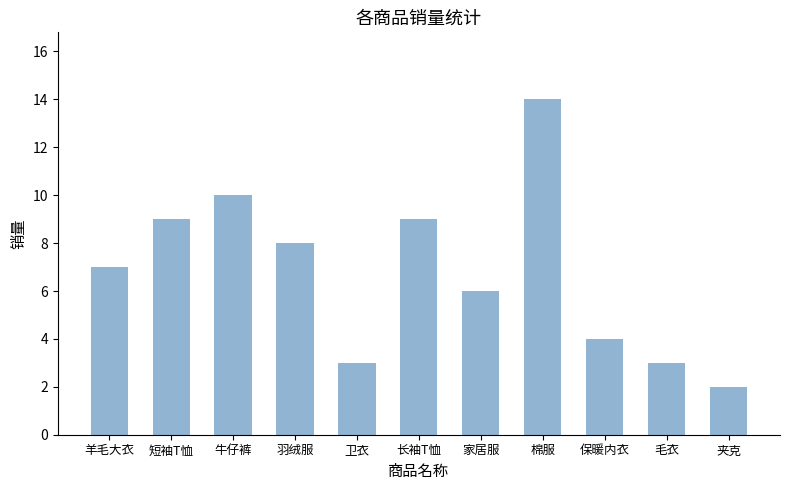

Which label corresponds to the smallest value in the chart?

夹克